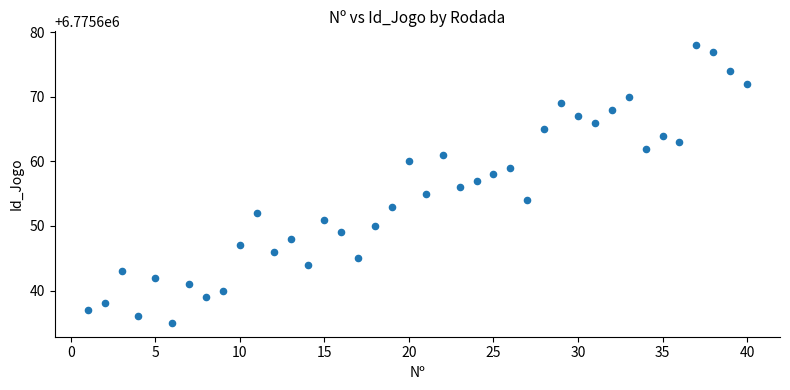

What is the range of Y values (max minus min)?

43